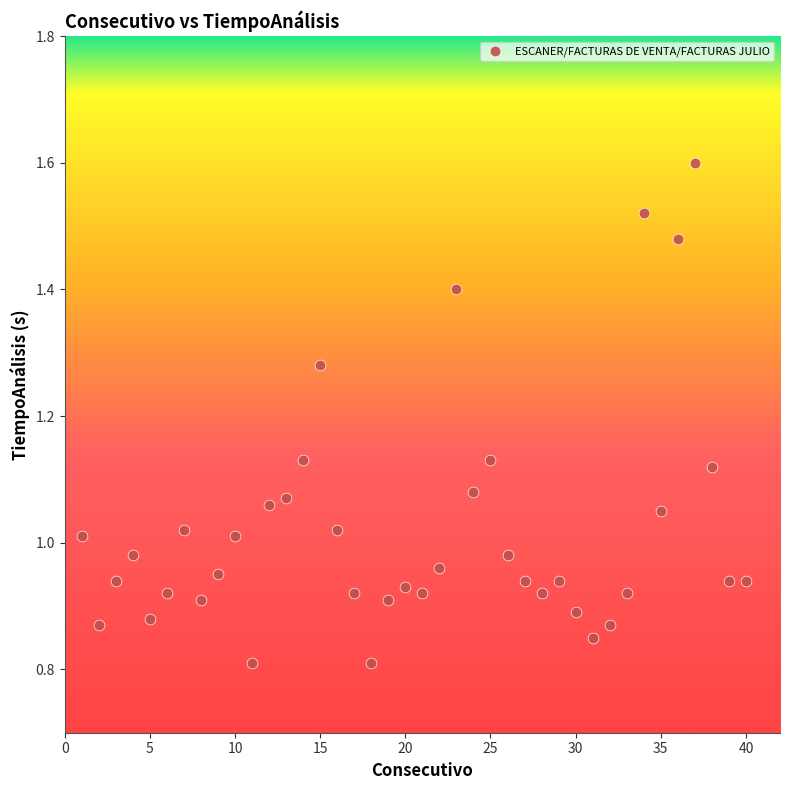

What is the range of X values (max minus min)?

39.0